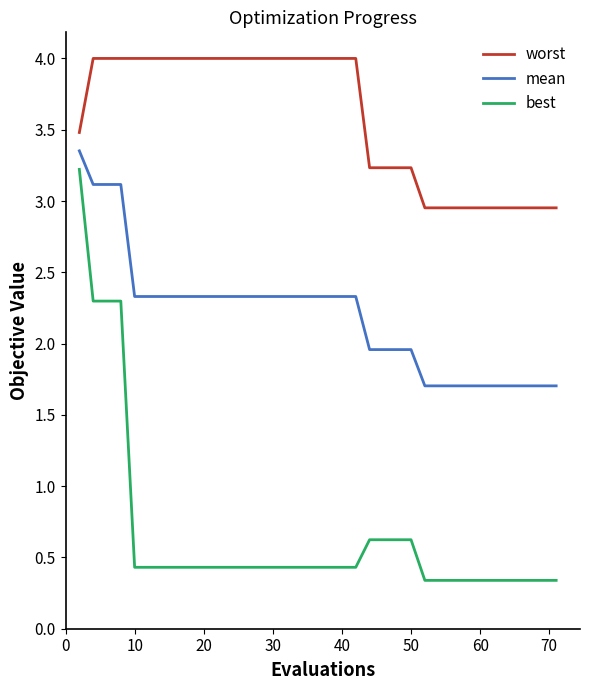

How many categories are shown in the chart?

40